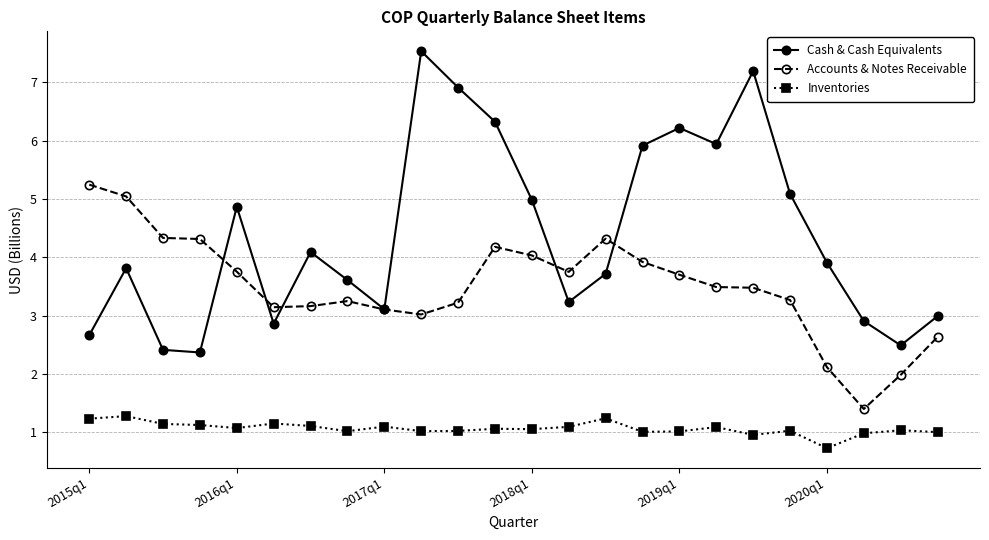

What is the greatest value displayed?

7.5